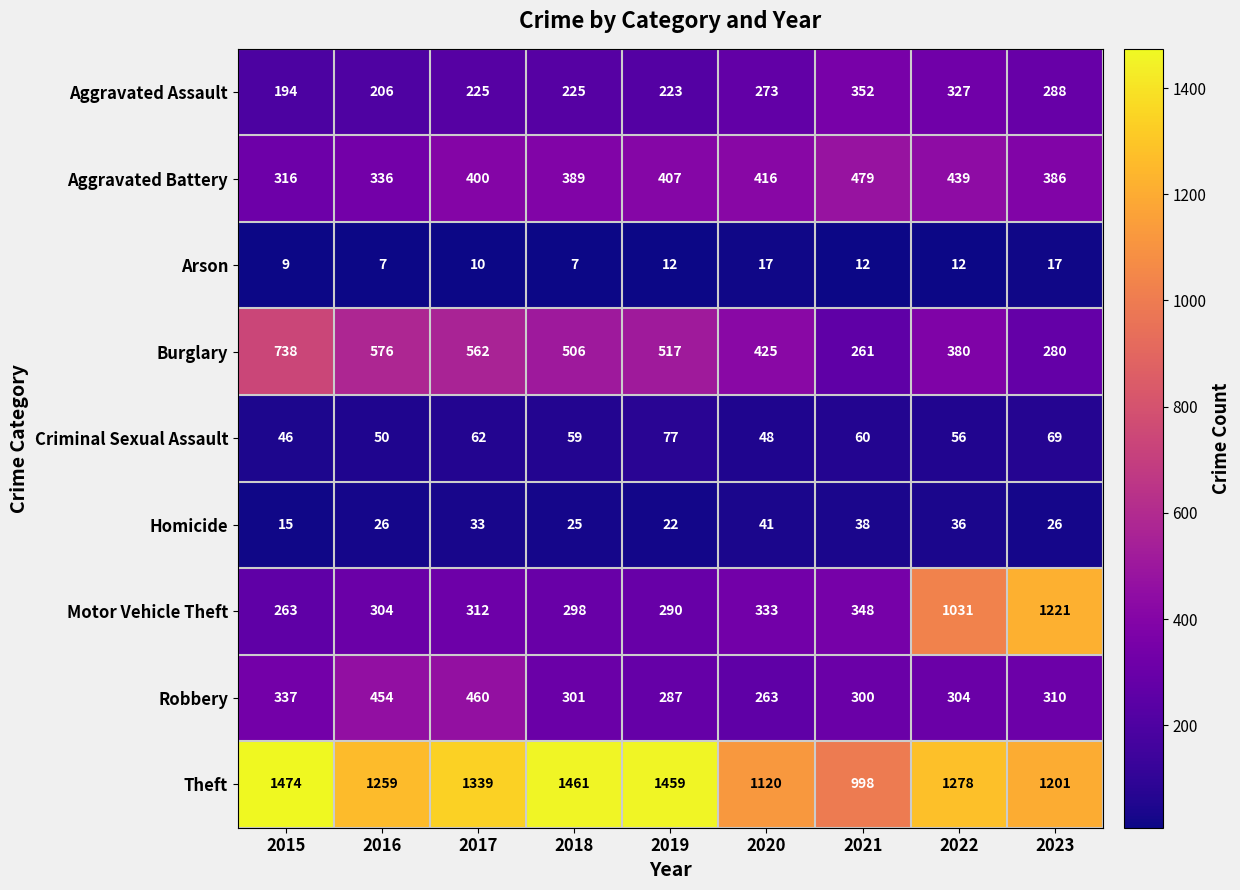

What is the total value across all series at 2015?

3392